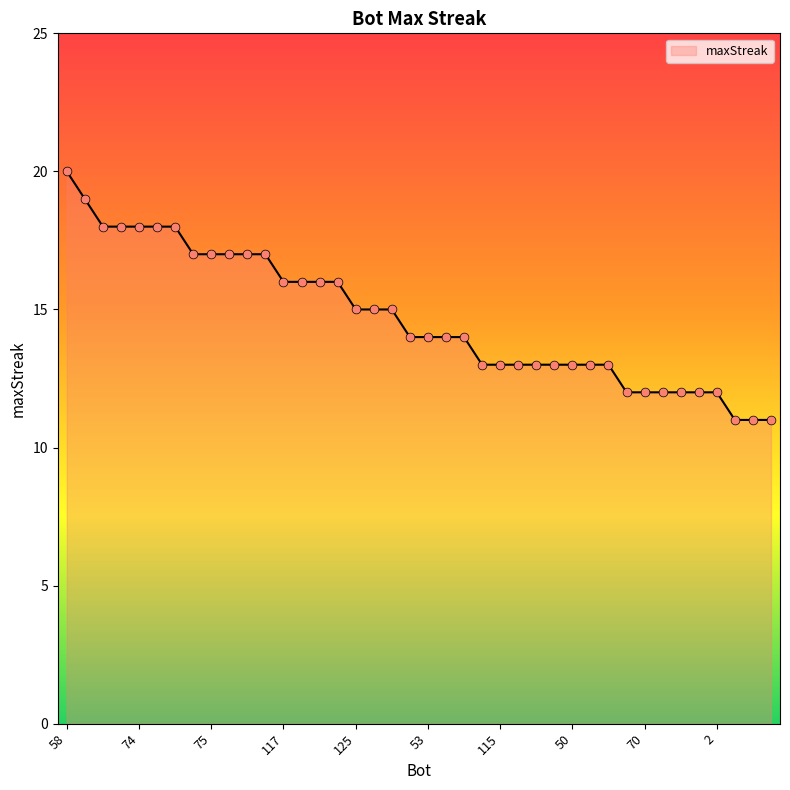

What is the greatest value displayed?

20